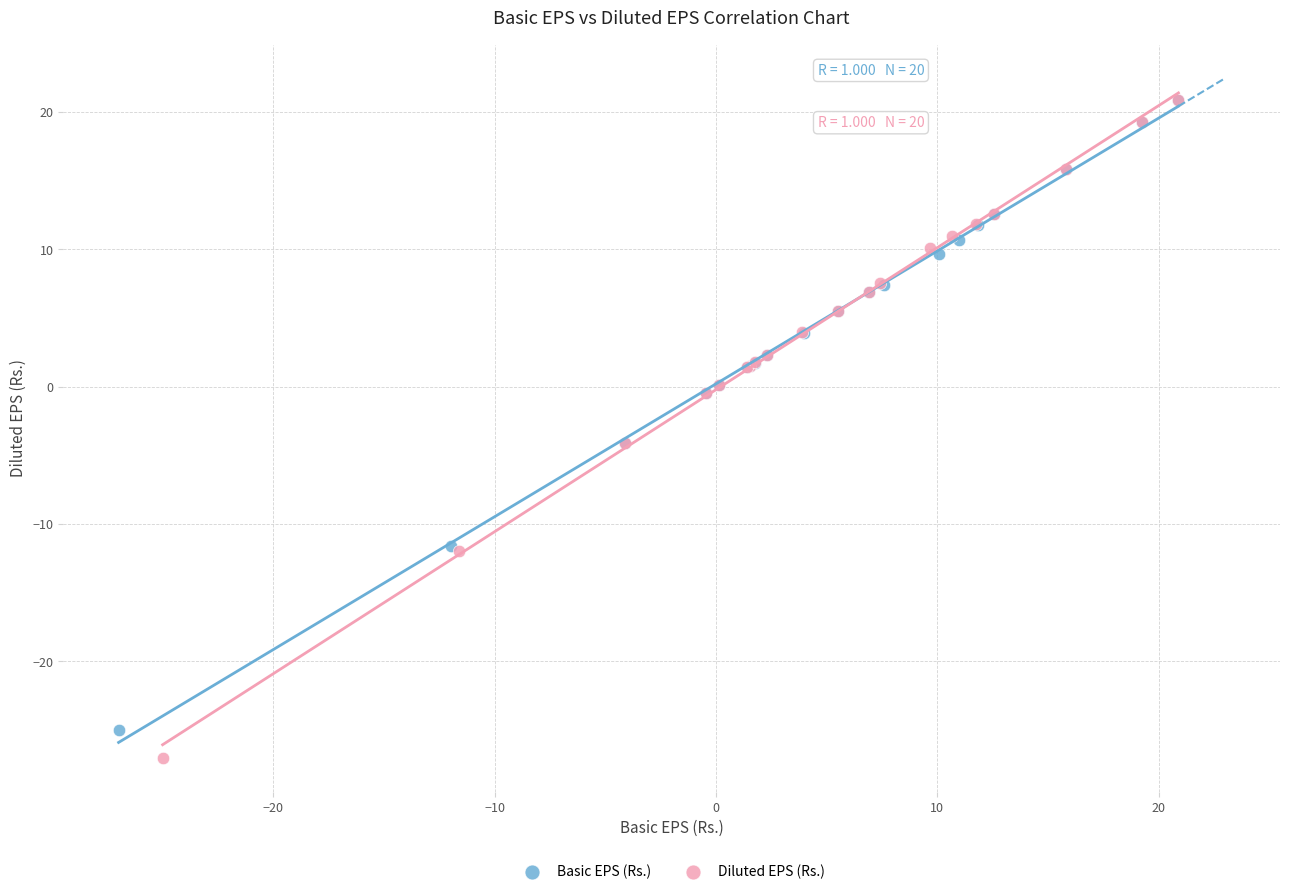

Which series has the largest Y range (max minus min)?

Diluted EPS (Rs.)